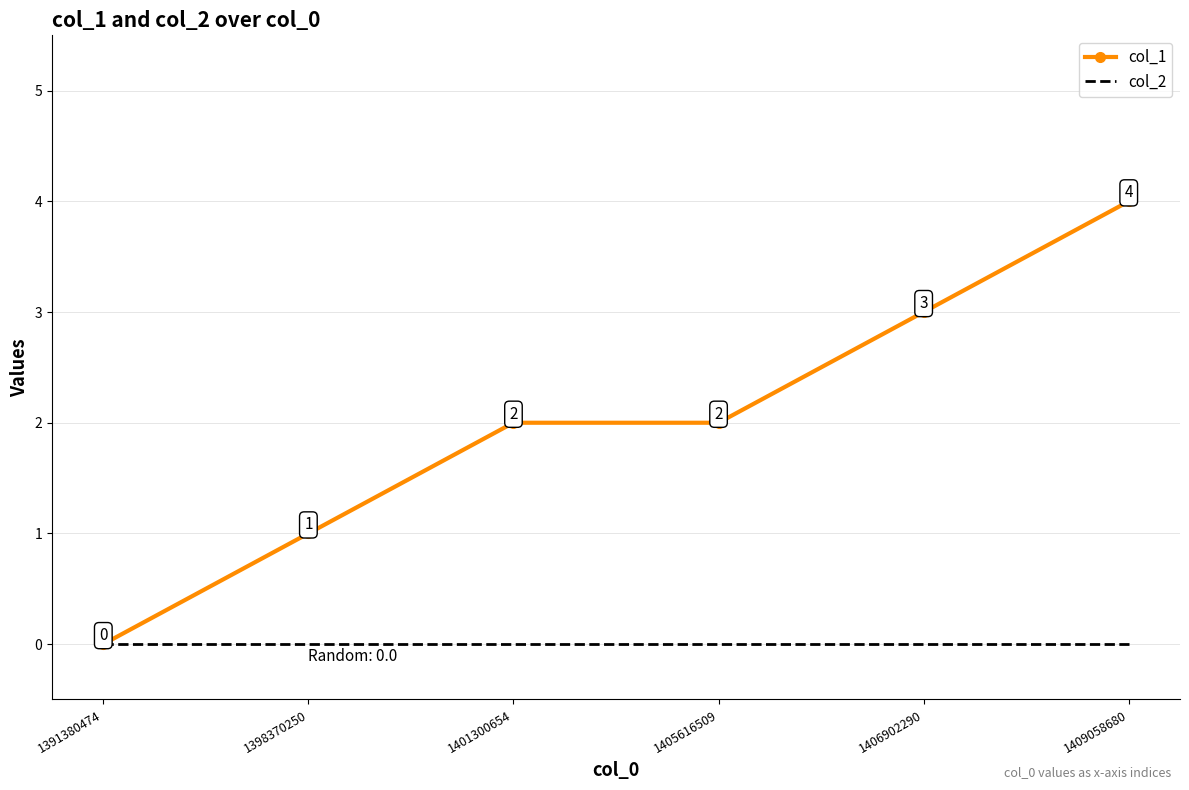

At 1405616509, list the series in order from smallest to largest.

col_2, col_1